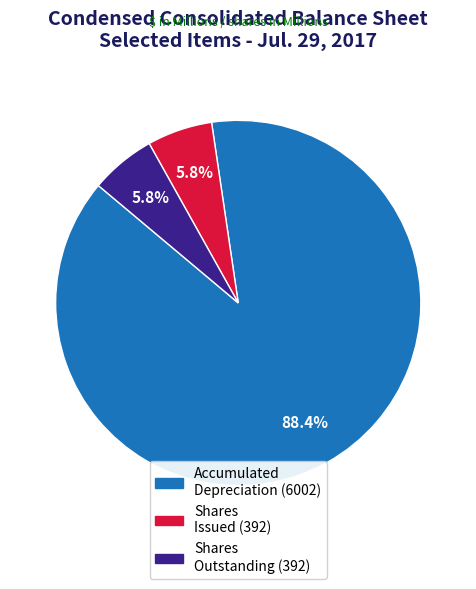

Does any single category account for the majority?

Yes